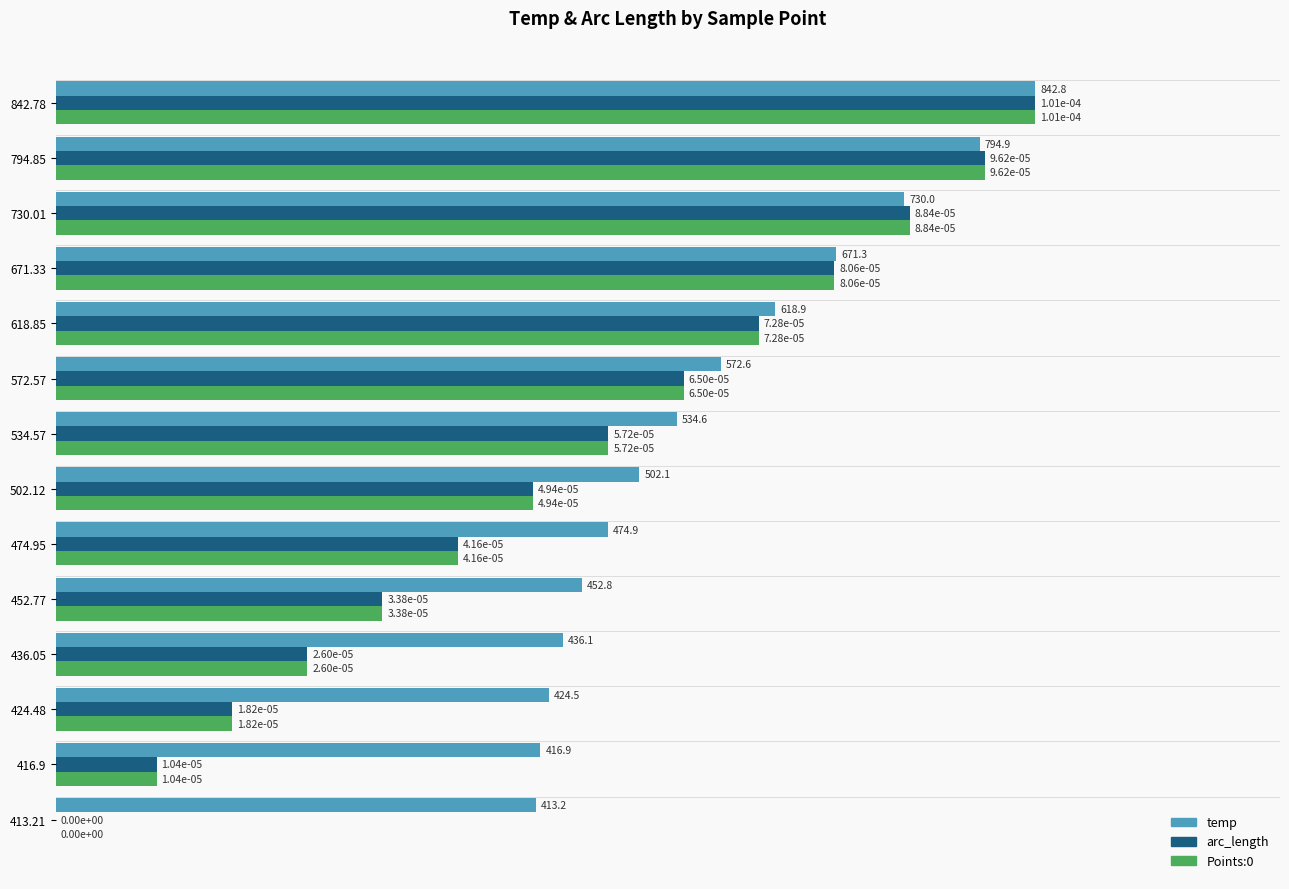

Is it true that Points:0 equals 0.9 at 572.57?

False